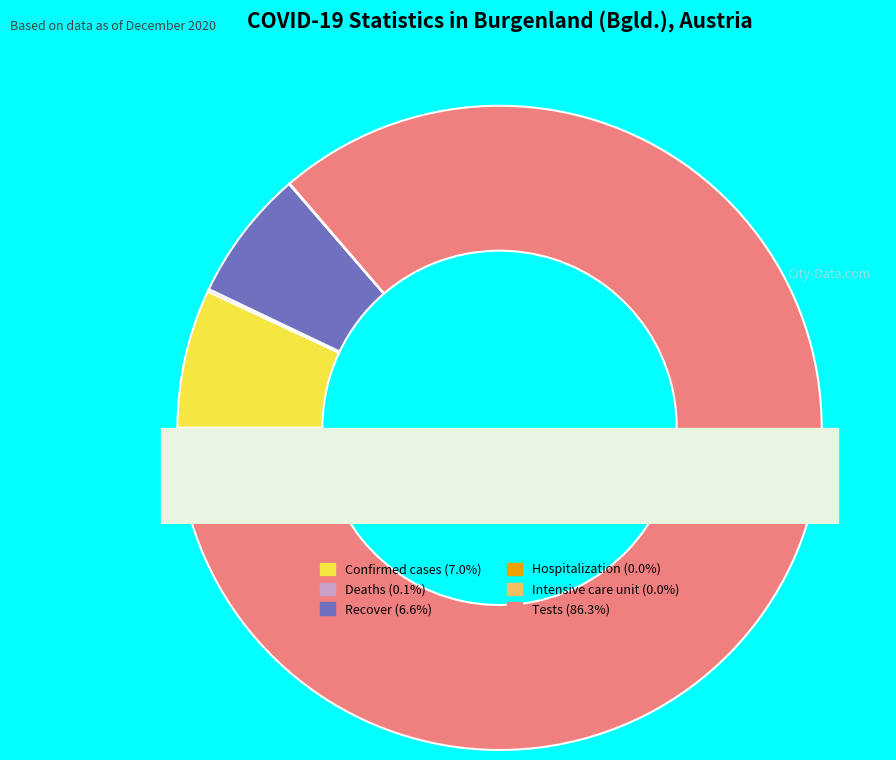

To the nearest percent, what portion does Tests represent?

86%